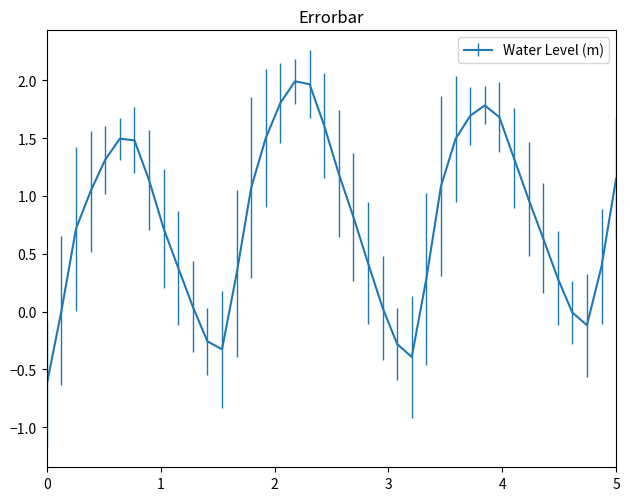

What is the difference between the maximum and minimum values?

2.6